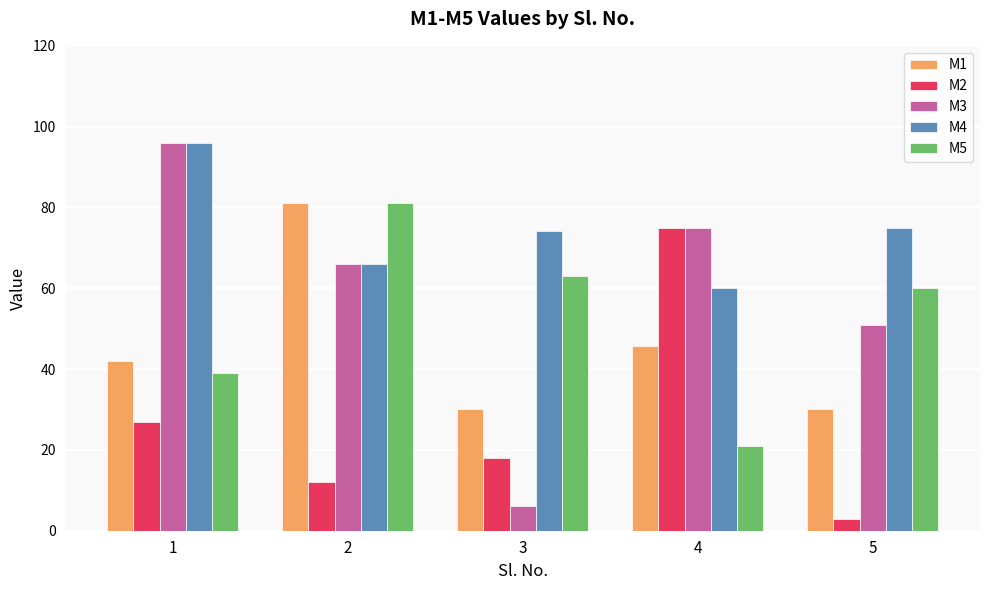

At how many categories does at least one series exceed 53?

5